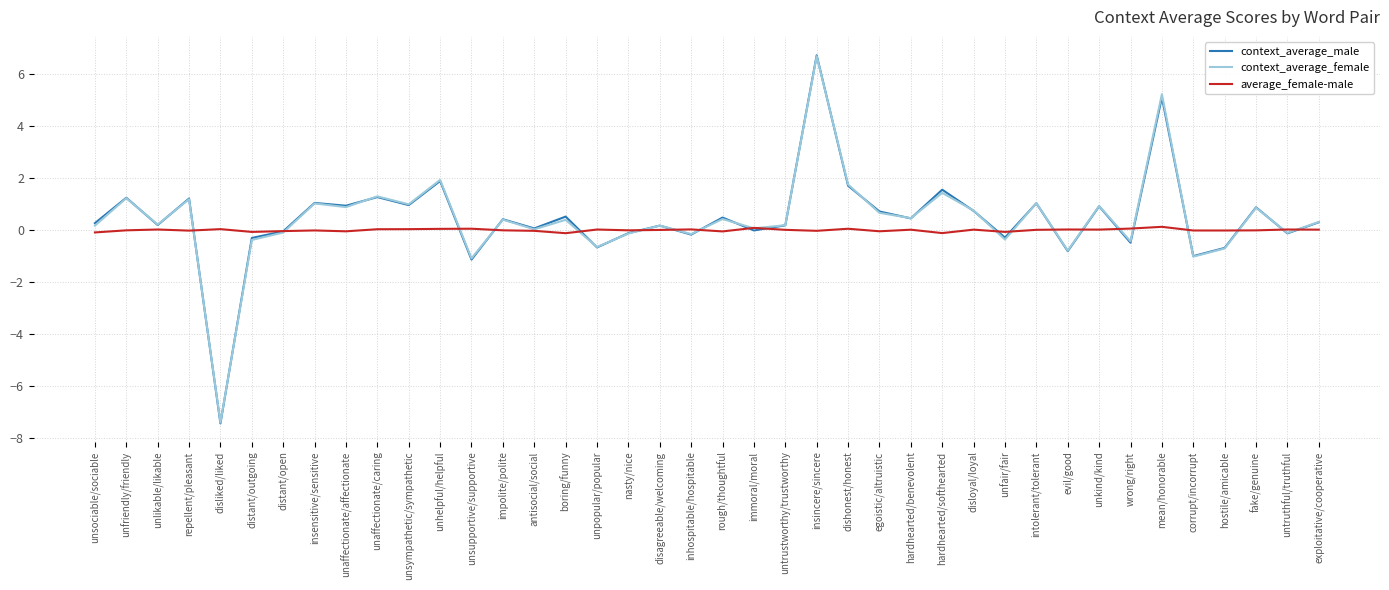

What is the difference between the highest and lowest values at wrong/right?

0.5